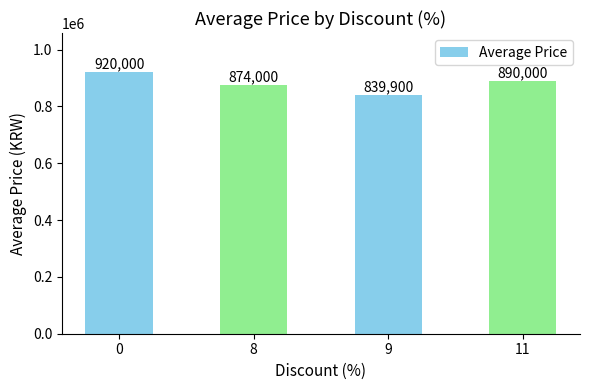

Approximately how many times larger is the value at 0 compared to 8?

1.1